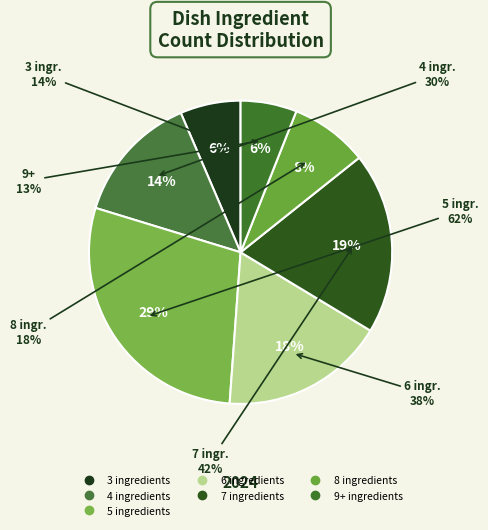

Rank the categories by value from lowest to highest.

9+ ingredients, 3 ingredients, 8 ingredients, 4 ingredients, 6 ingredients, 7 ingredients, 5 ingredients